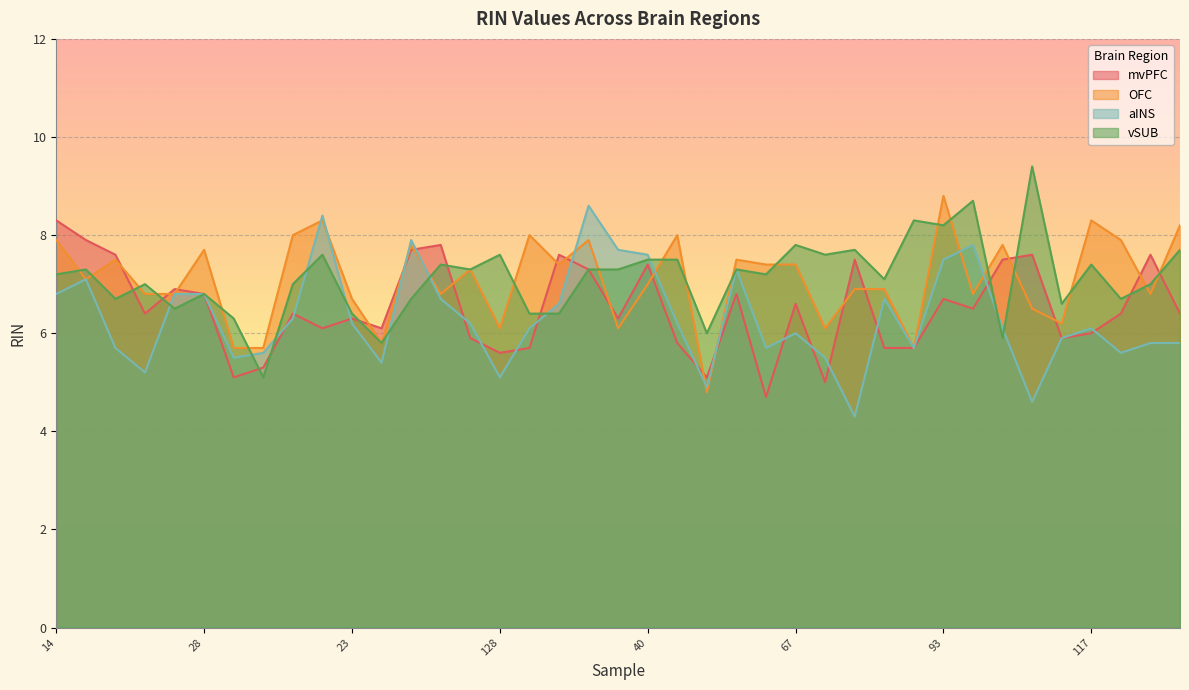

Which series has the largest total across all categories?

vSUB